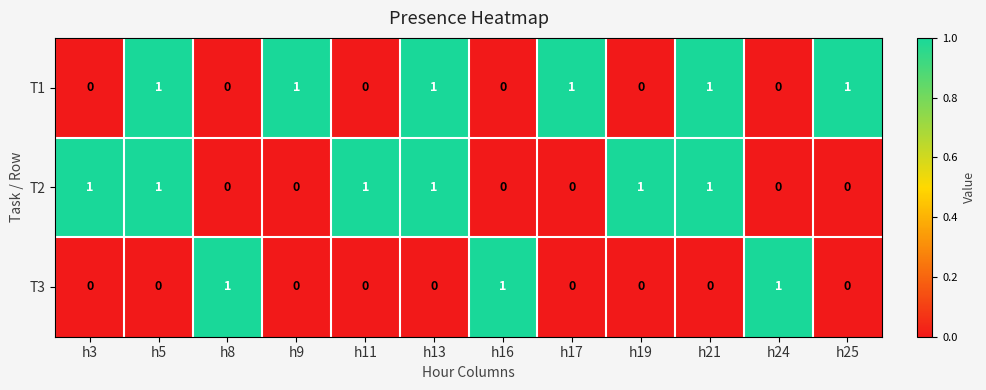

What is the spread (max minus min) of values at h17?

1